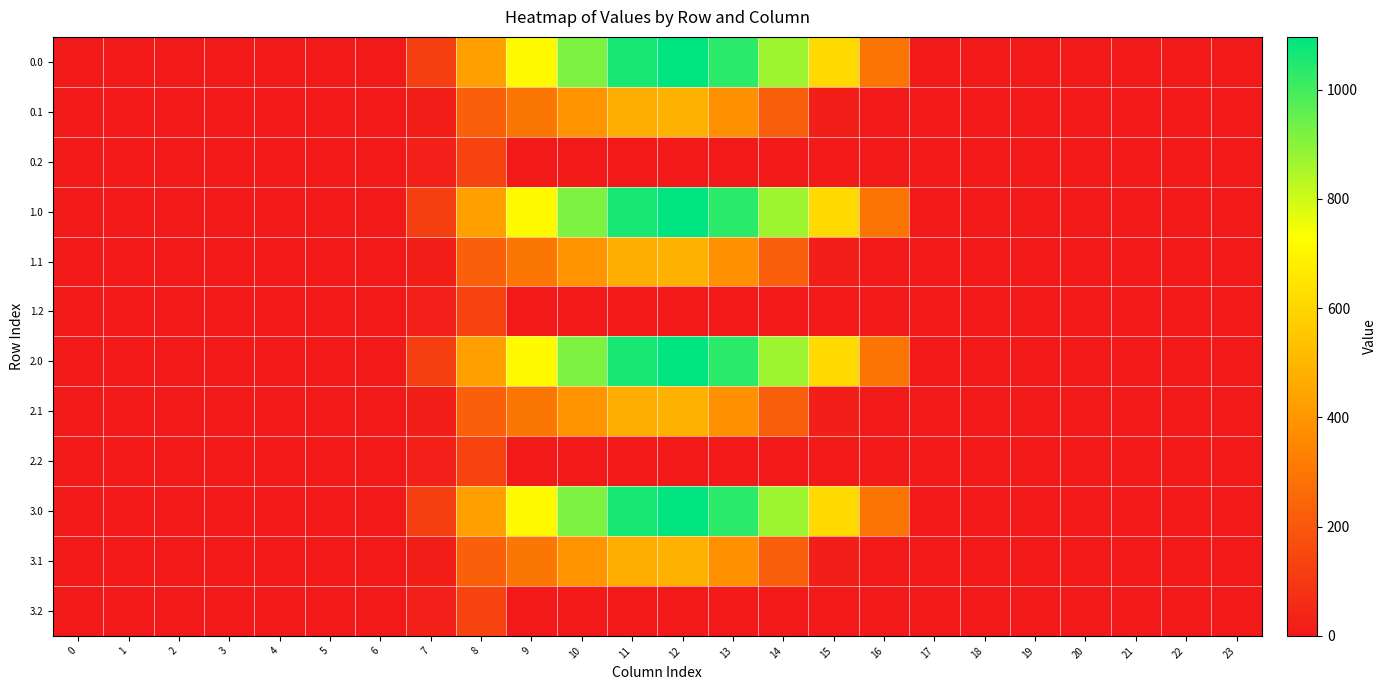

Between 5 and 3, which is larger?

5